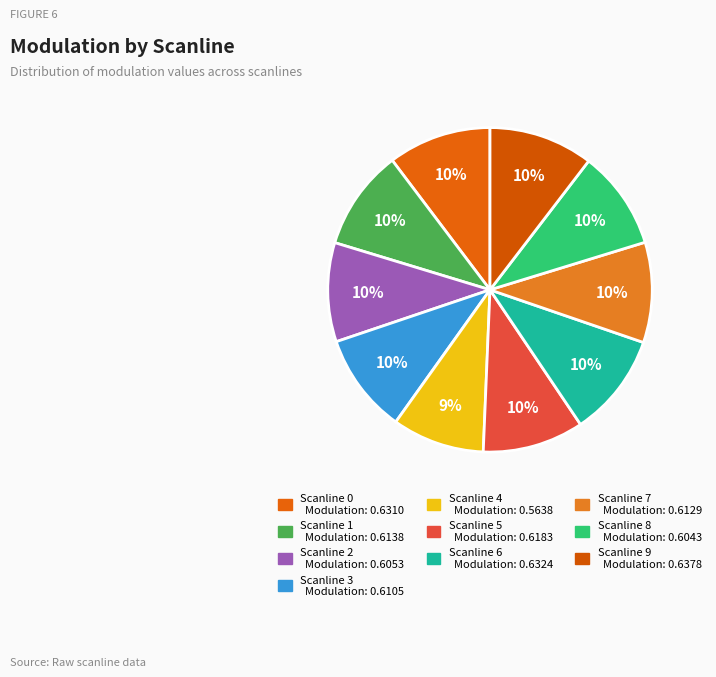

To the nearest percent, what percentage of the pie is Scanline 2?

10%